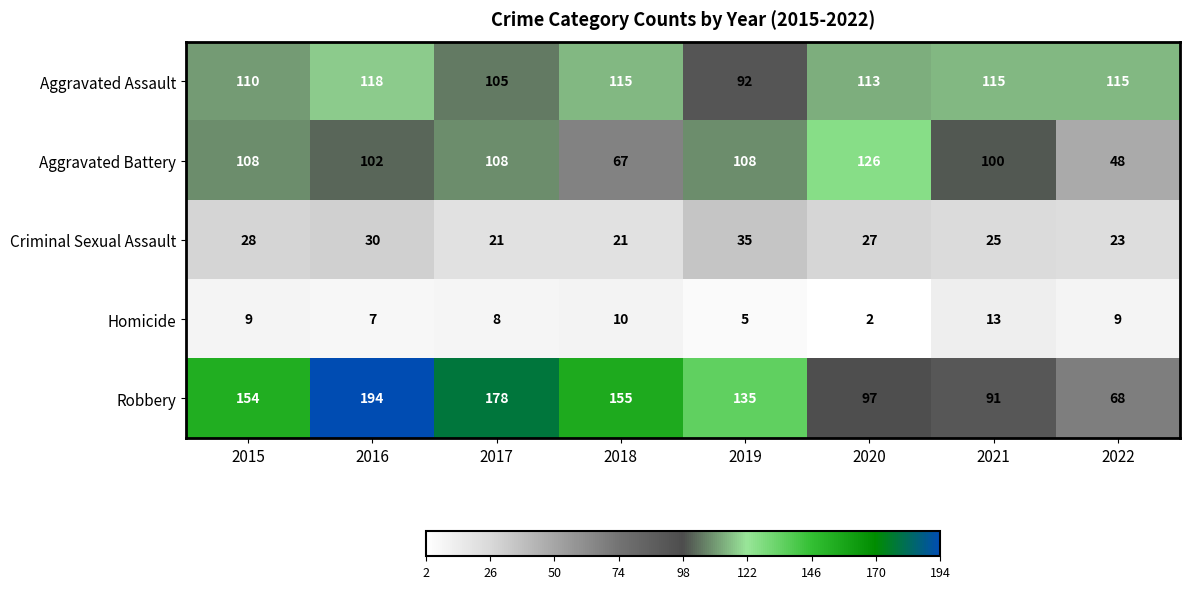

The Criminal Sexual Assault series shows 35 at 2019. True or false?

True